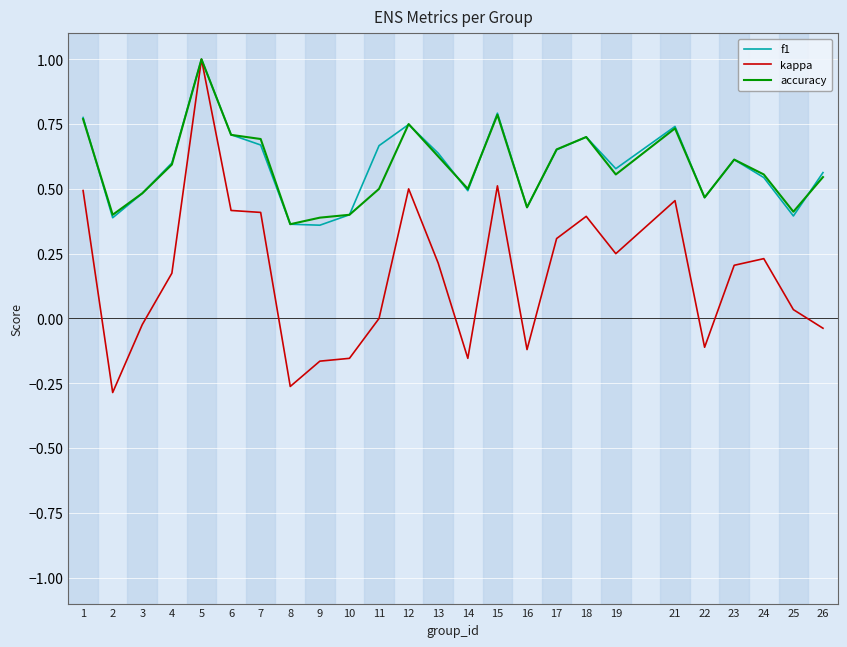

The accuracy series shows 0.7 at 7. True or false?

True